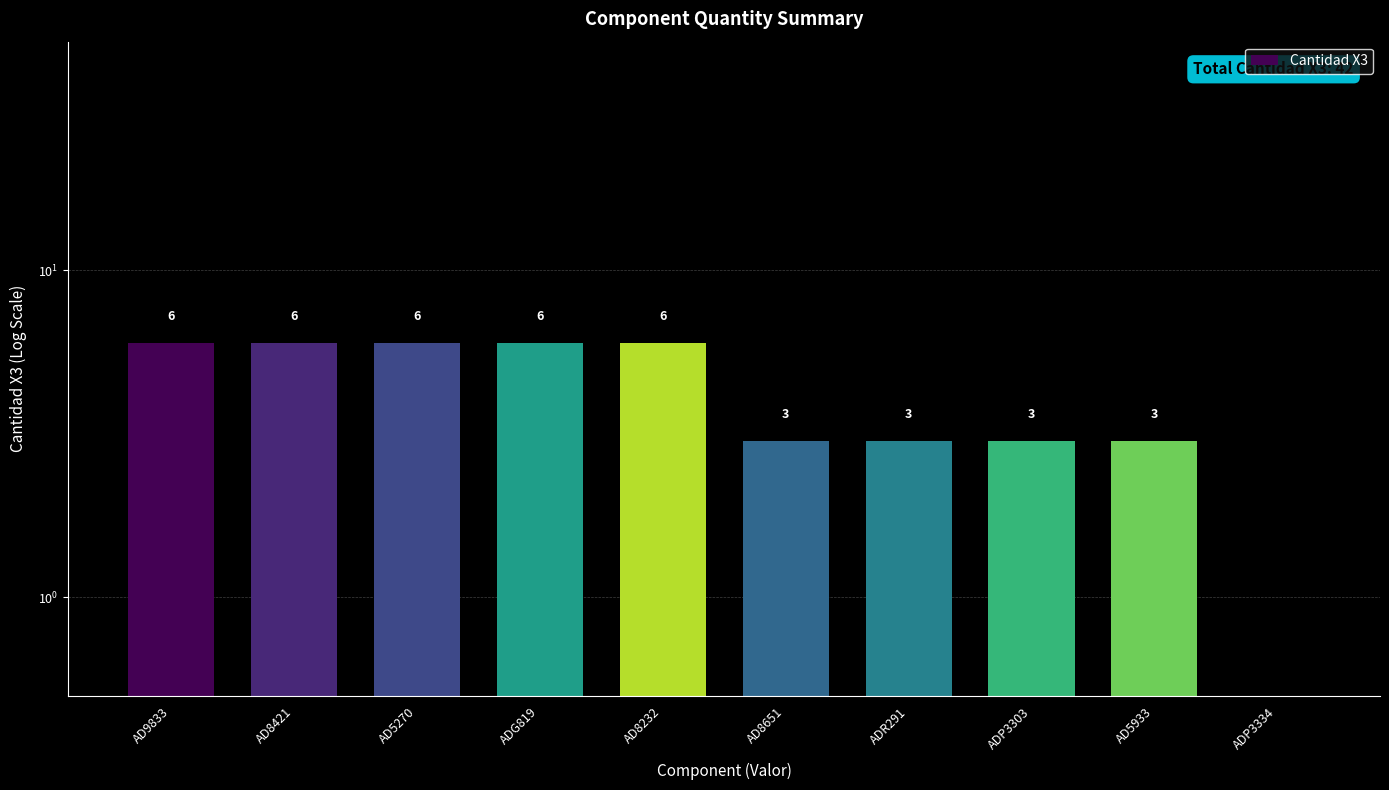

What is the difference between the maximum and second lowest values?

3.0